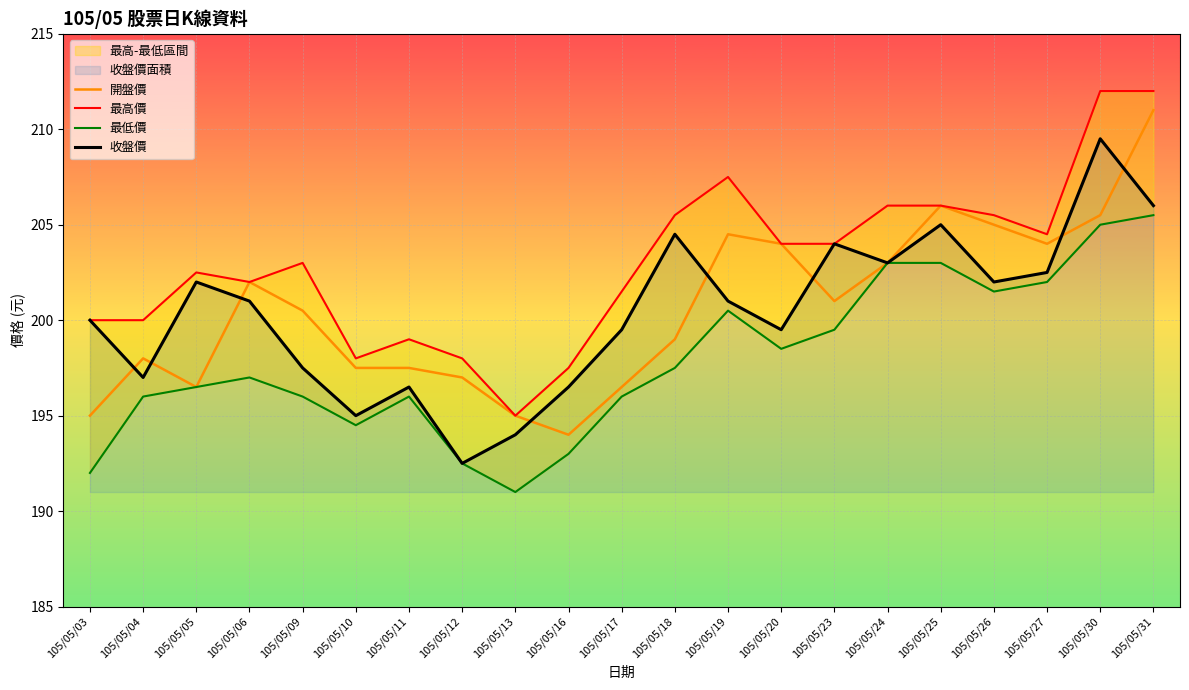

In 收盤價, how many points are higher than both neighbors (excluding endpoints)?

6